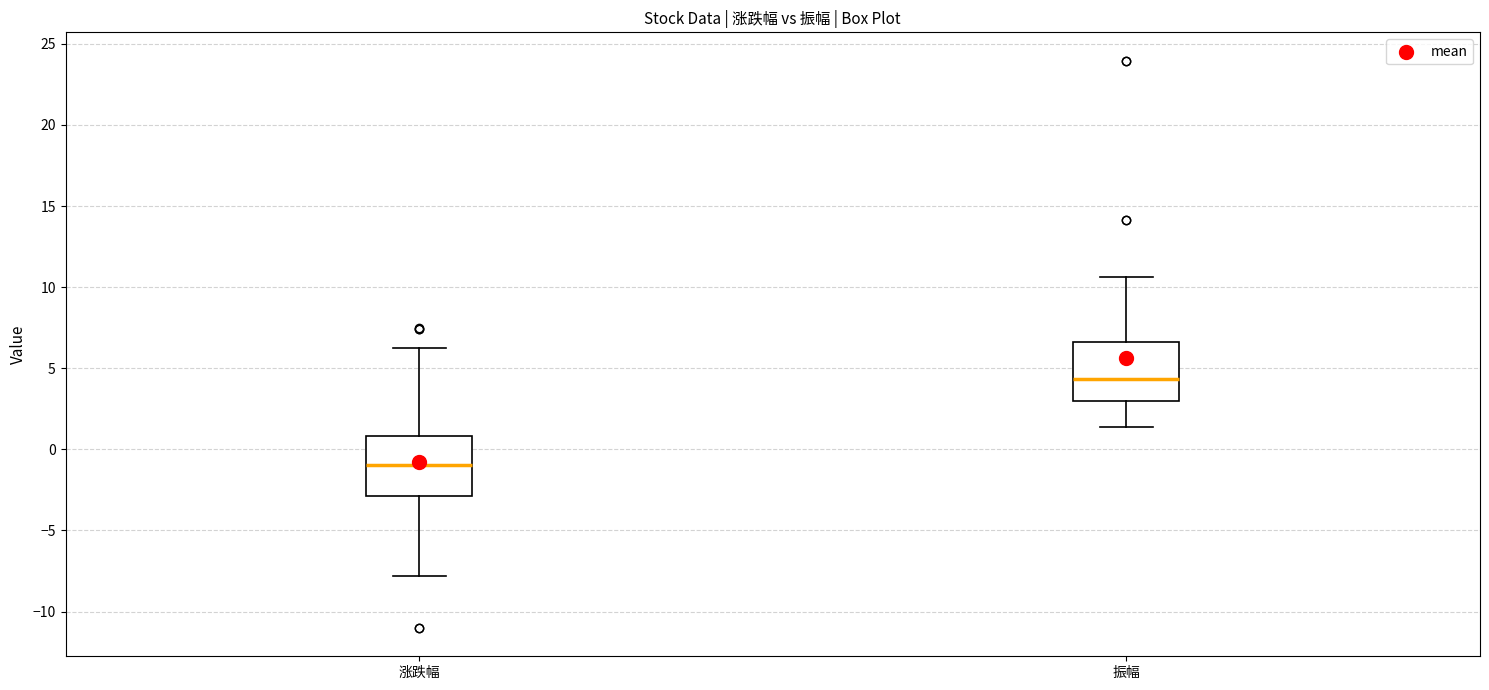

Reading left to right, transcribe this box plot: for each box, give where its median line is, the range the box spans, and where its two whiskers end, as read against the y-axis. The values are not printed on the chart, so give them approximately, as read against the axis.

涨跌幅: median -1.0, box -3.0 to 1.0, whiskers -8.0 to 6.5
振幅: median 4.5, box 3.0 to 6.5, whiskers 1.5 to 10.5